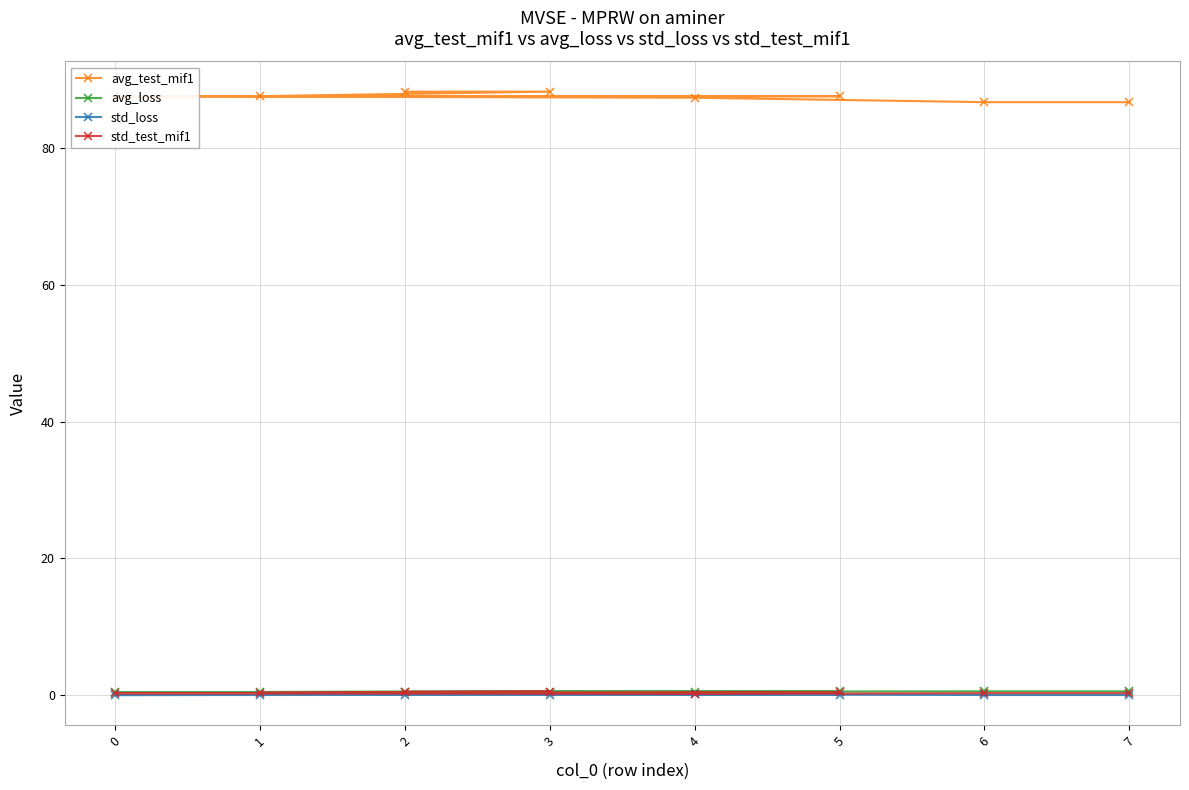

What is the total value across all series at 3?

89.3